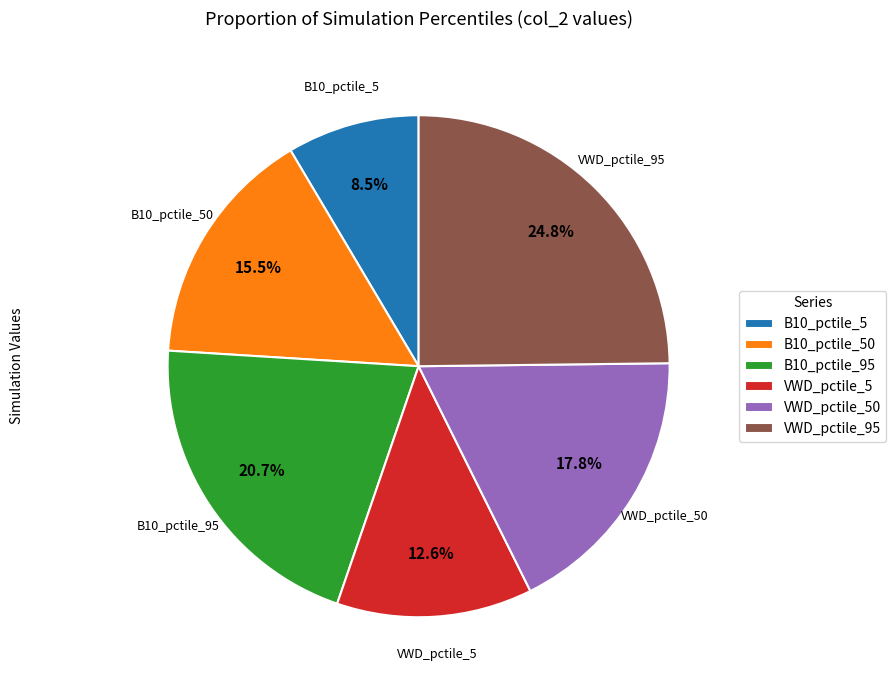

What is the largest slice in the pie chart?

VWD_pctile_95